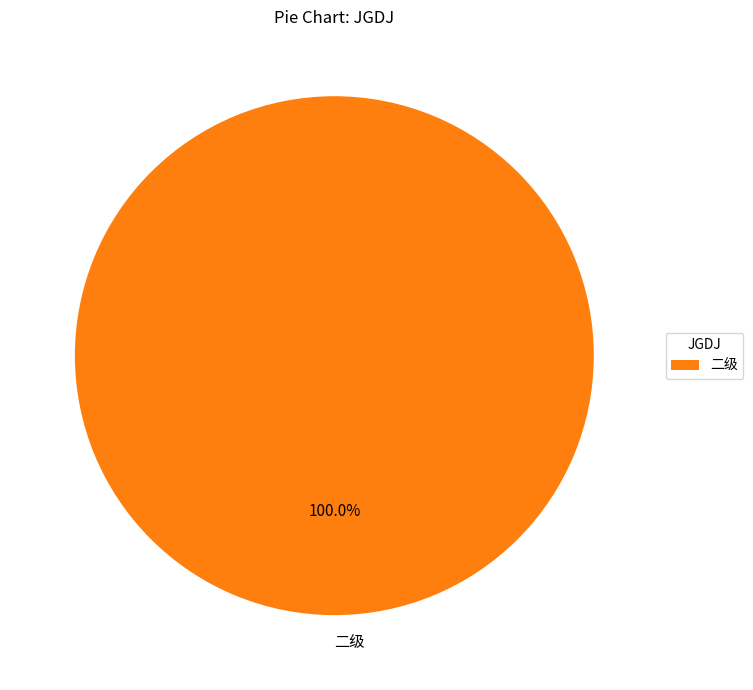

What is the majority slice?

二级